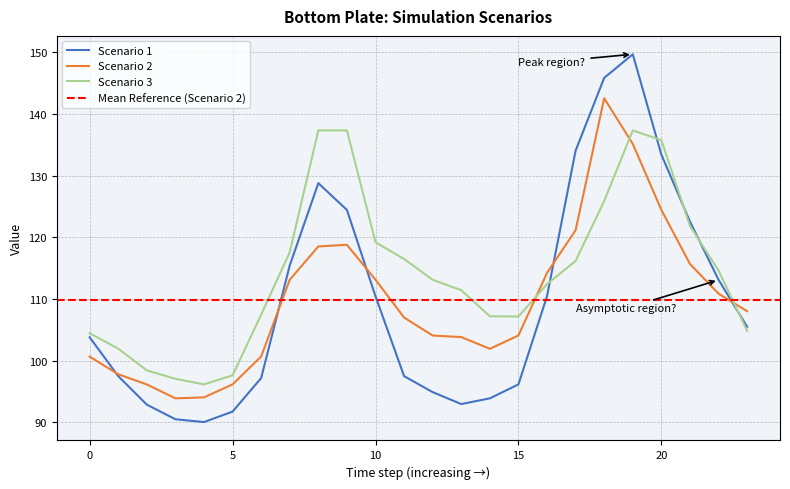

What is the value of the Scenario 1 point at the 12th from the left?

97.5